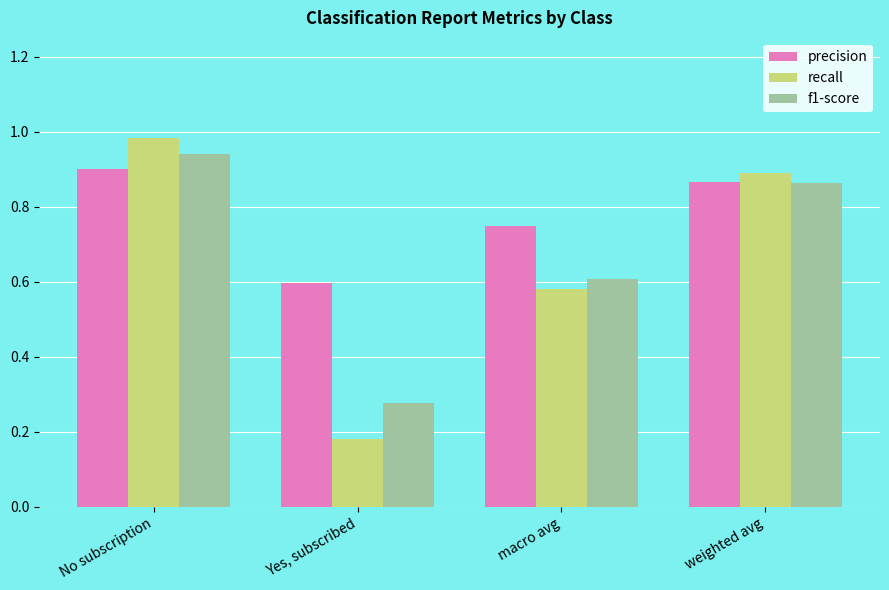

Which series has the largest total across all categories?

precision